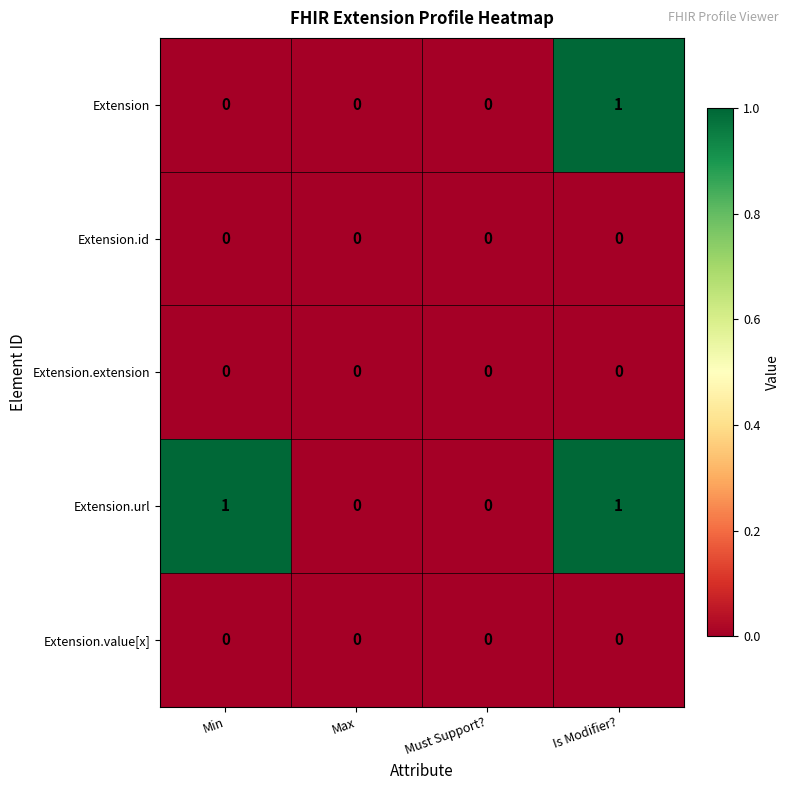

The value of Extension.value[x] at Is Modifier? is 0. True or false?

True